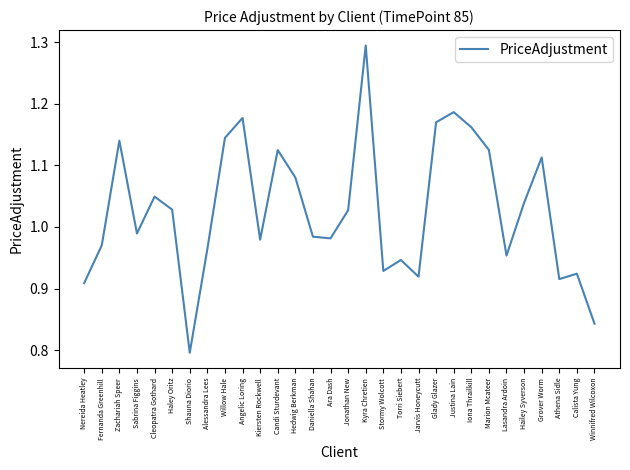

Which has a higher value, Candi Sturdevant or Hedwig Berkman?

Candi Sturdevant